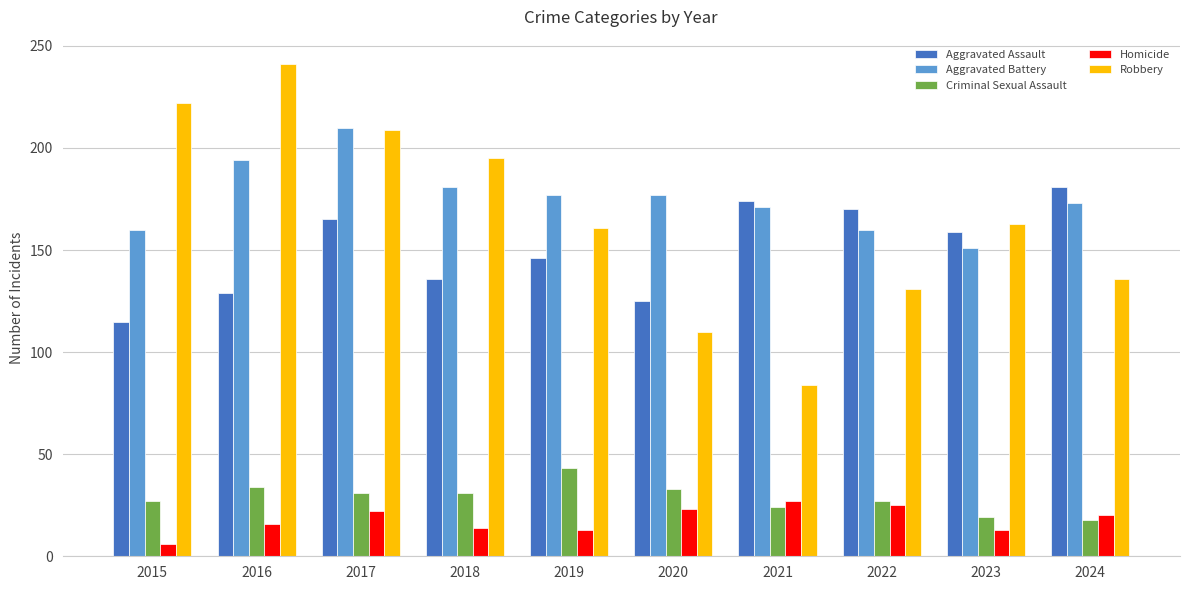

The value of Aggravated Assault at 2019 is 146. True or false?

True